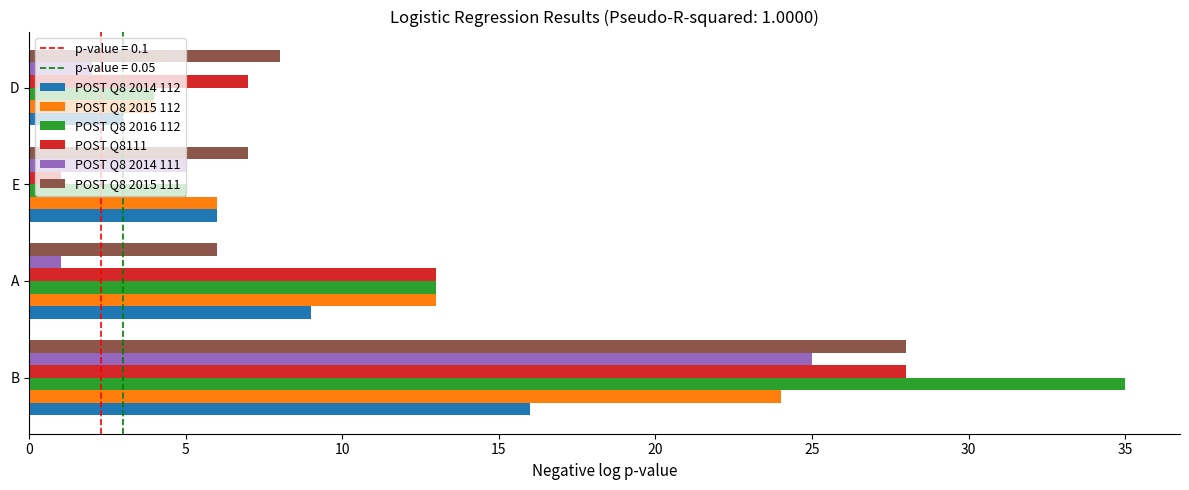

Between B and A, which series saw the biggest shift?

POST Q8 2014 111